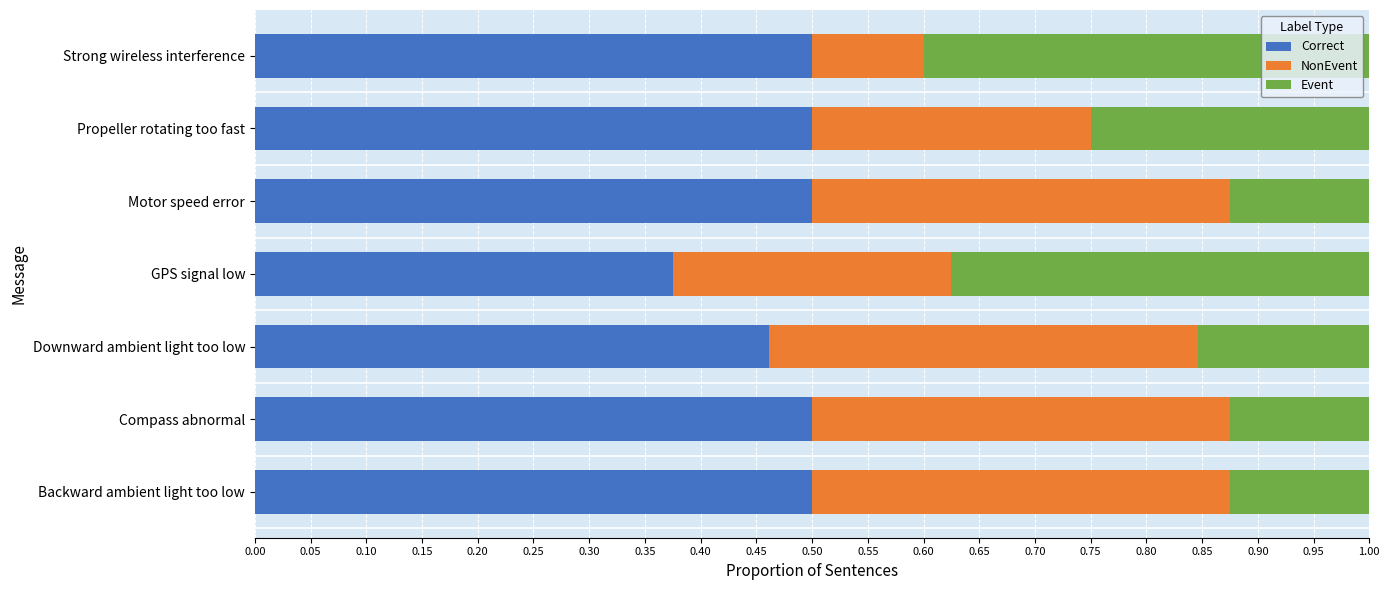

Which category has the lowest value in the Correct series?

GPS signal low